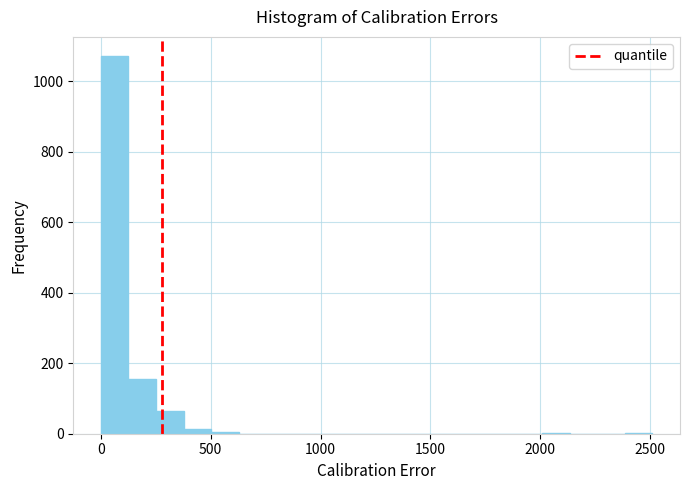

Read against the x-axis, roughly where is the centre of the tallest bar?

50